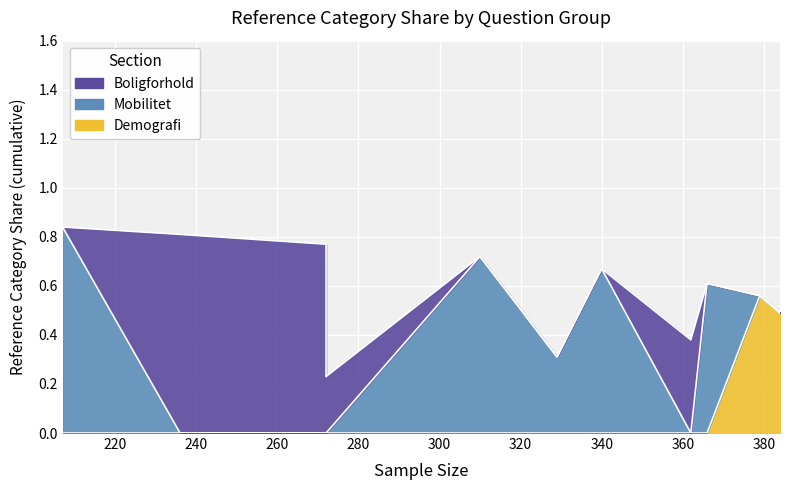

Rank the series at 3 (n=384) from highest to lowest value.

Demografi, Mobilitet, Boligforhold